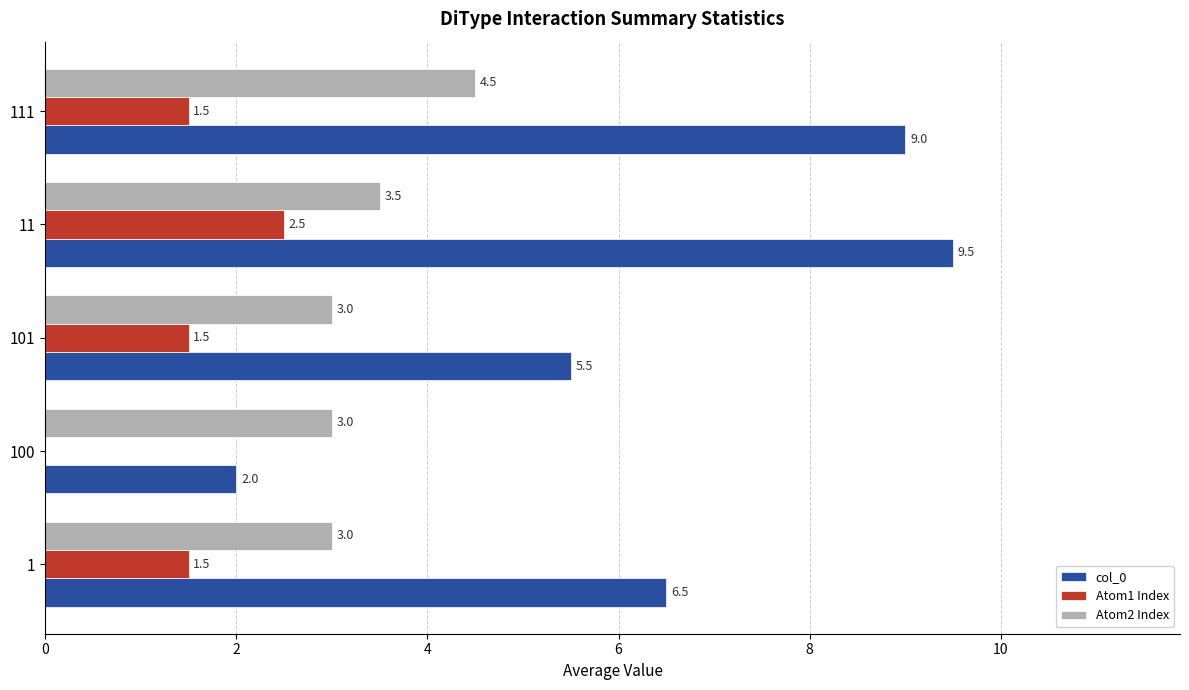

Which series has the largest total across all categories?

col_0